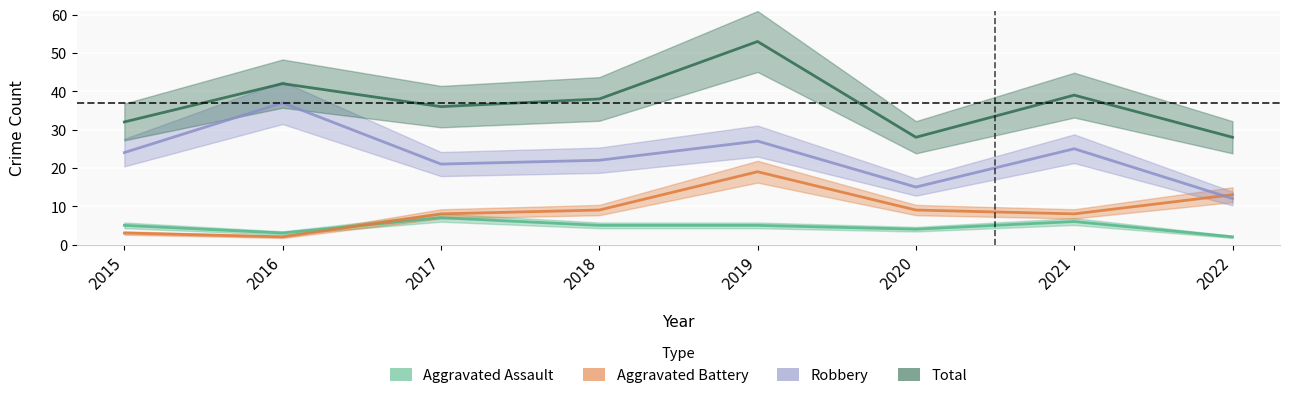

Is it true that Aggravated Assault equals 2 at 2015?

False